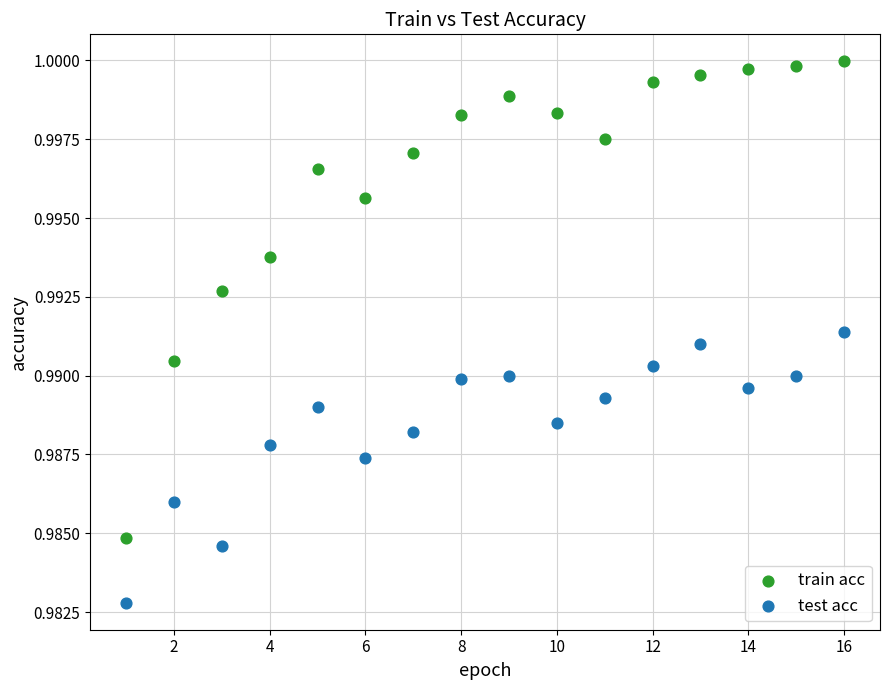

Which series contains the highest Y value?

train acc